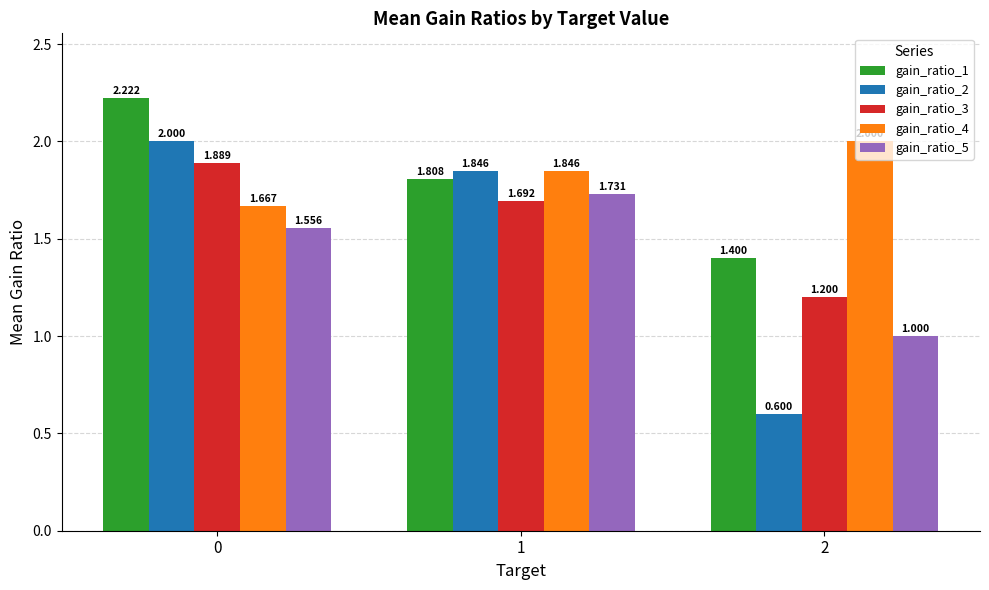

What is the value of the gain_ratio_3 bar at the 2nd from the left?

1.7